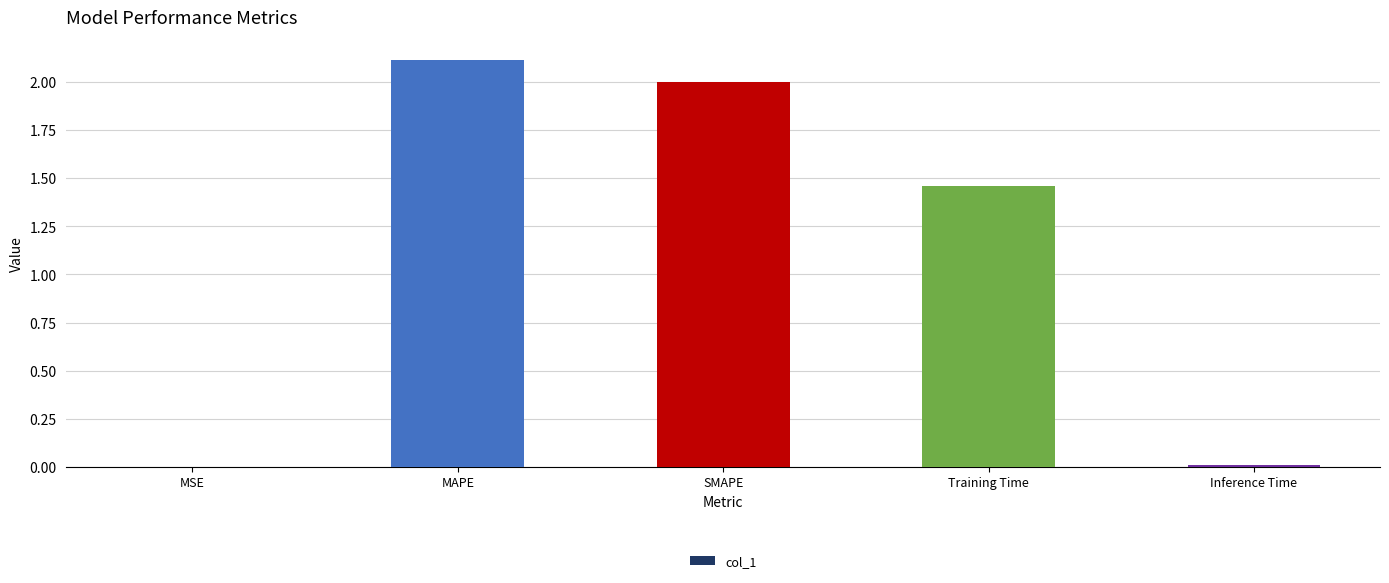

The chart shows a value of 2.0 at SMAPE. True or false?

True